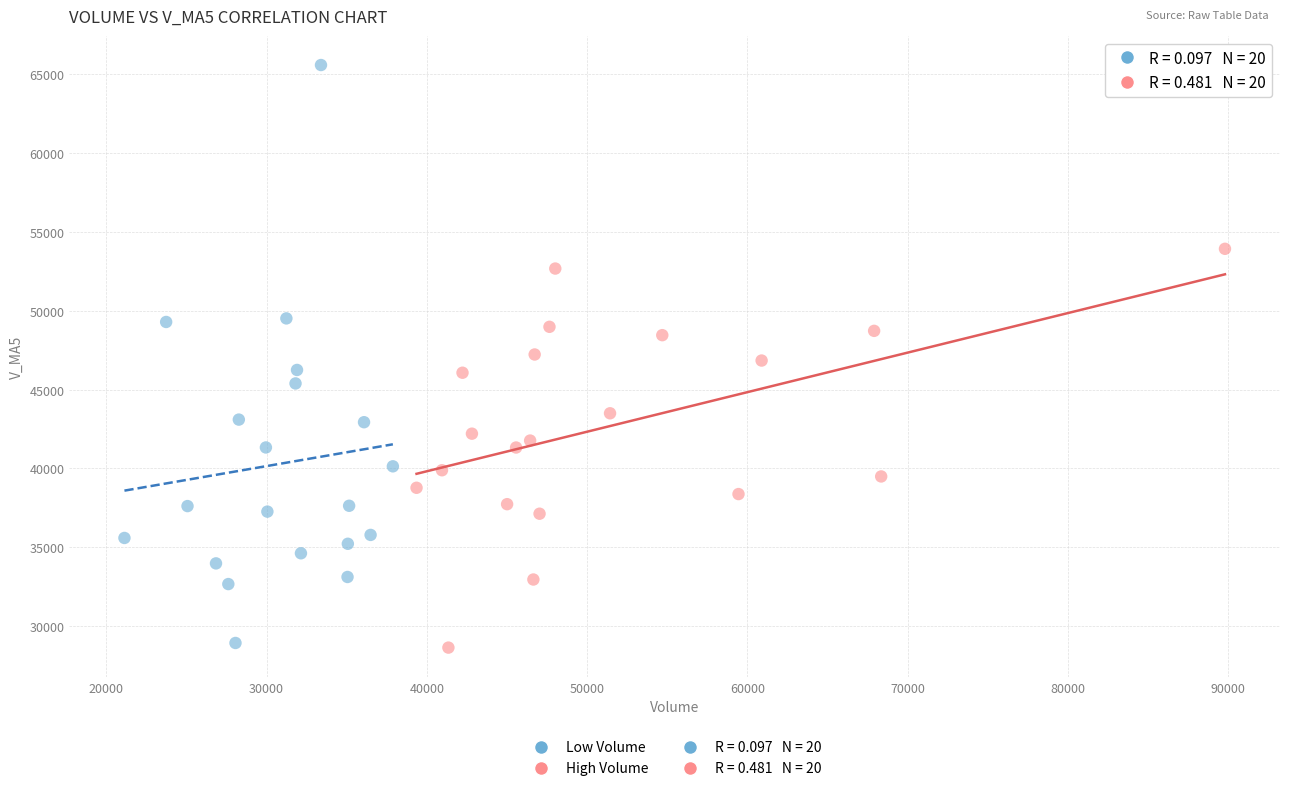

Which series has the largest Y range (max minus min)?

Low Volume